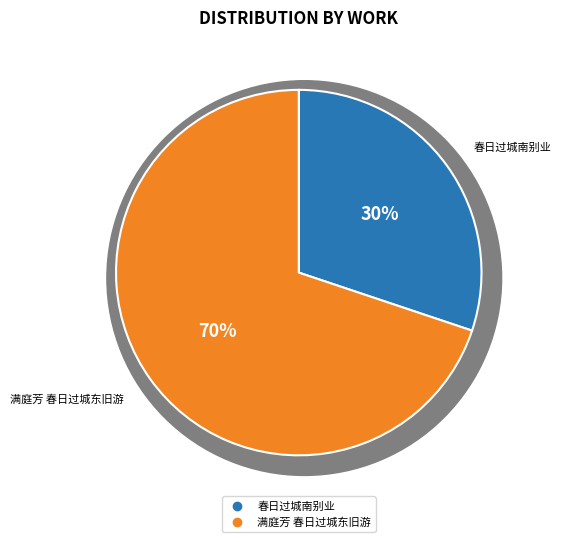

Which has a higher value, 春日过城南别业 or 满庭芳 春日过城东旧游?

满庭芳 春日过城东旧游